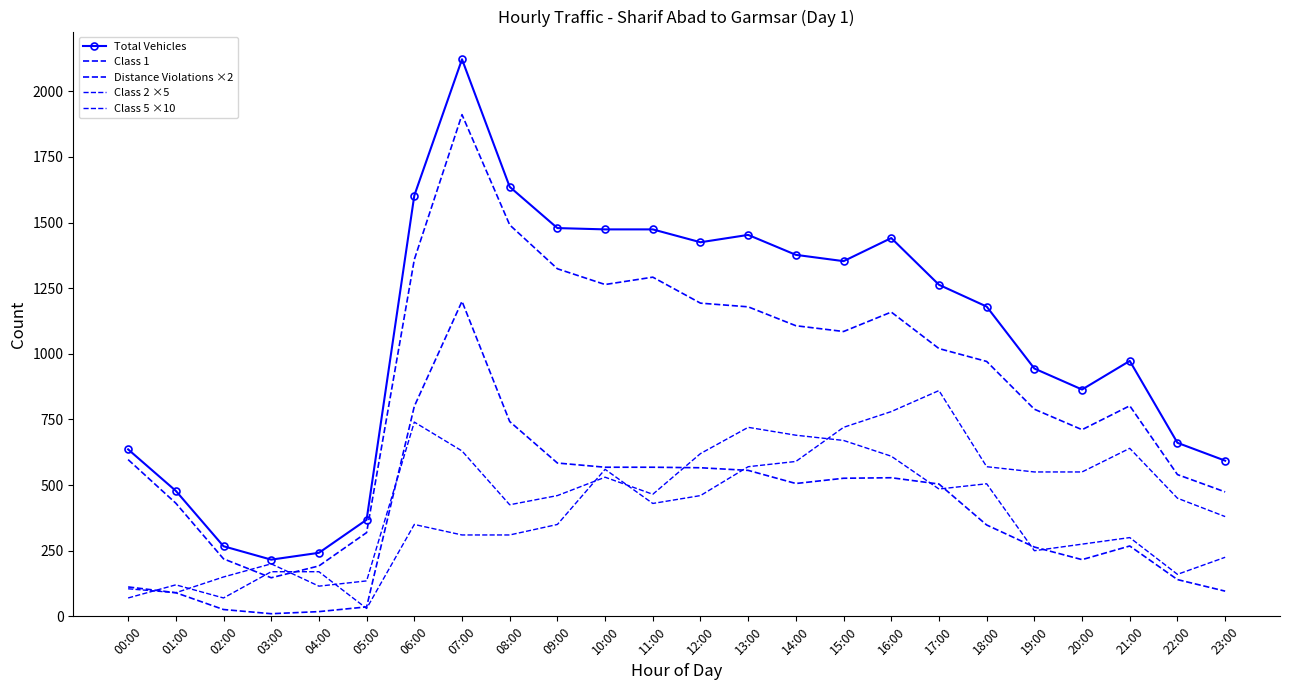

How many categories are shown in the chart?

24